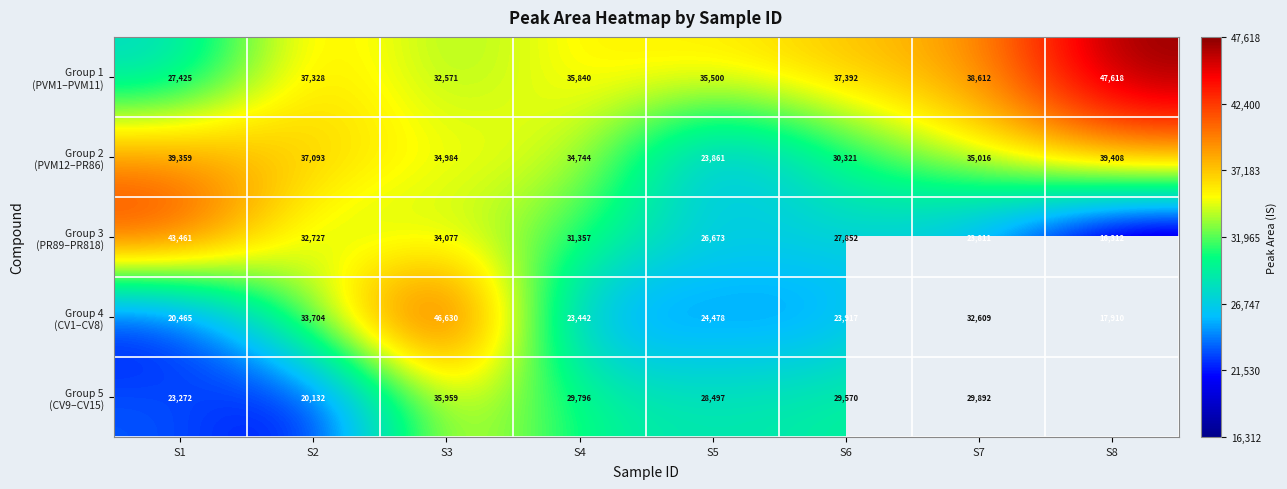

How many data points in Group 5 (CV9–CV15) are less than 29795?

4